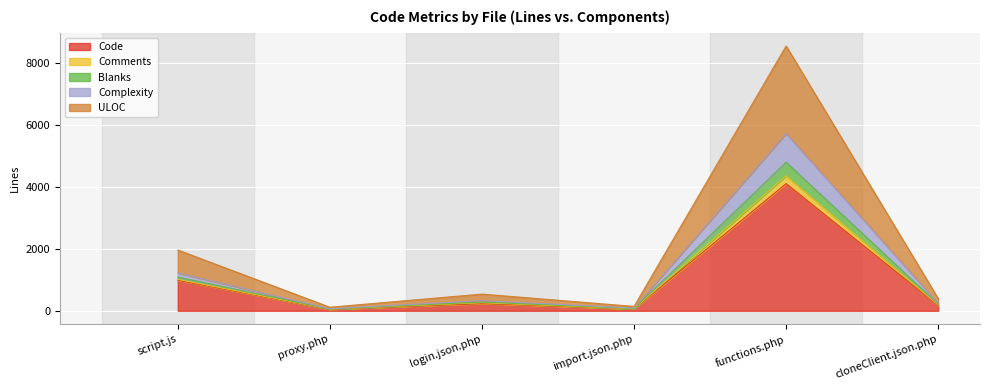

At which category is the sum across all series the highest?

functions.php